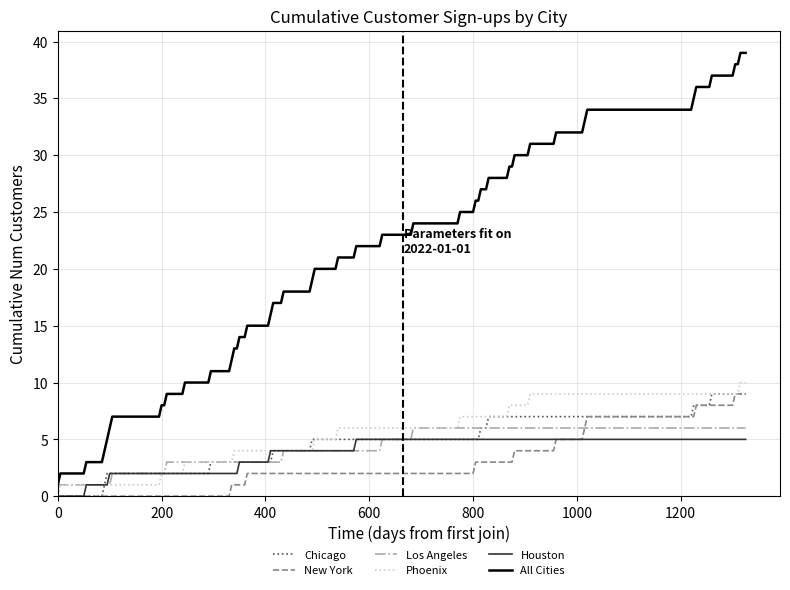

Which series has the largest range (max minus min)?

All Cities